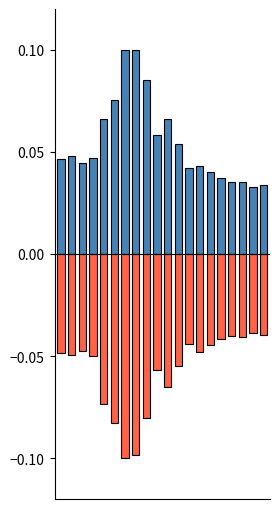

Which series changed the most between 9 and 14?

positive